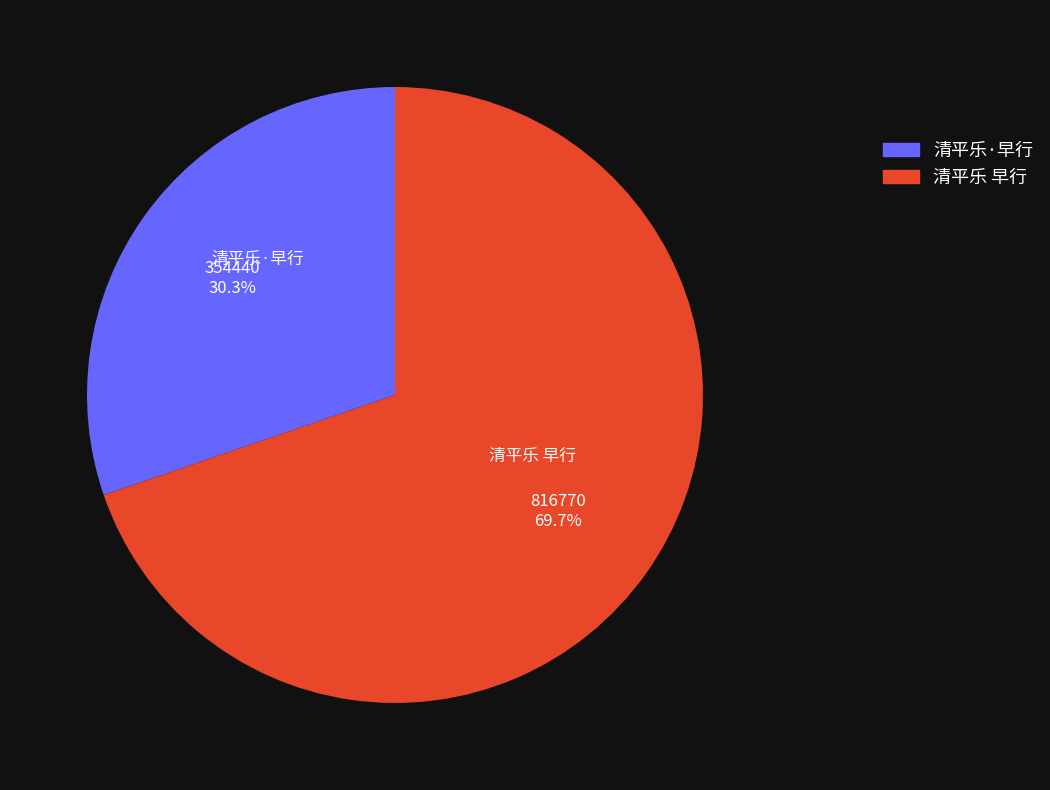

Does any single category account for the majority?

Yes